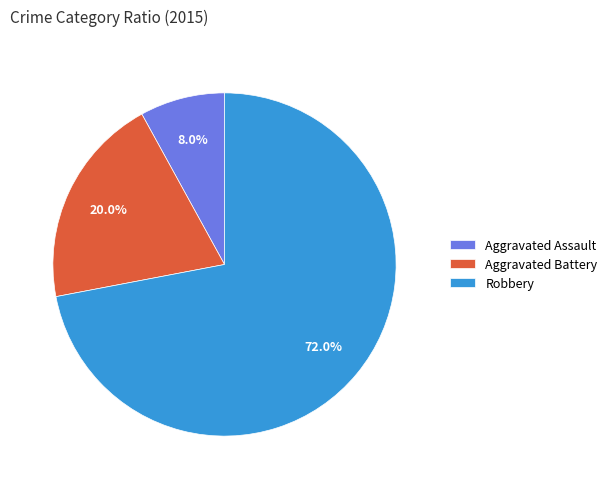

Combined, do Aggravated Assault and Aggravated Battery account for over 50%?

No